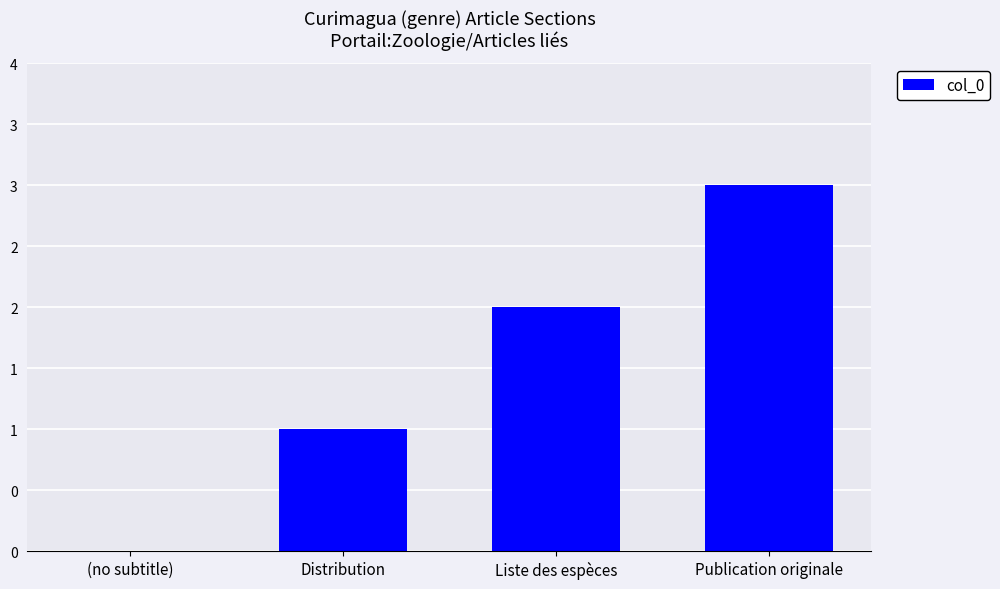

Count the number of data series in this chart.

1